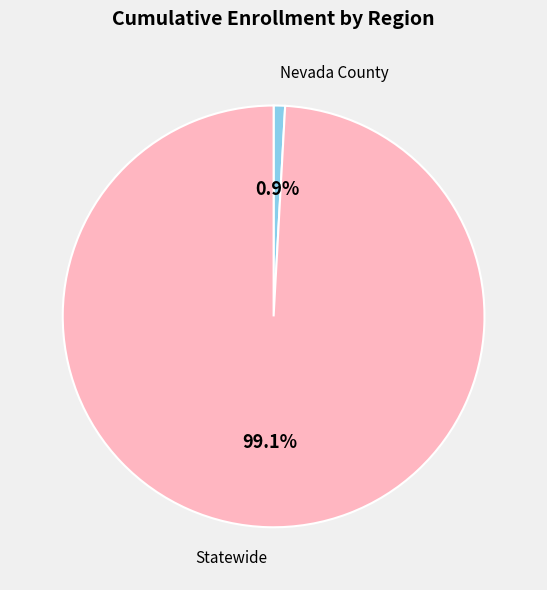

Does any single category account for the majority?

Yes